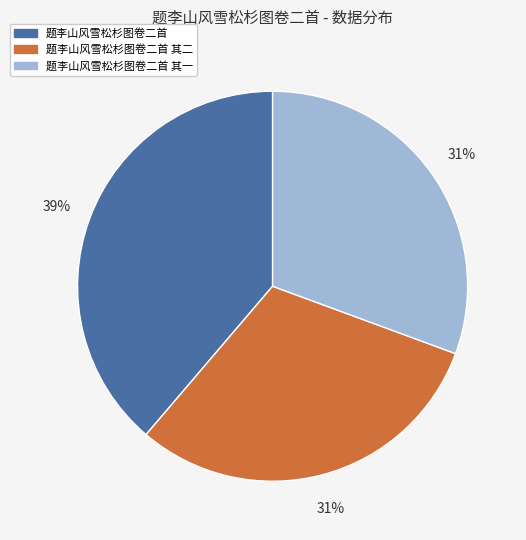

To the nearest percent, what portion does 题李山风雪松杉图卷二首 其一 represent?

31%